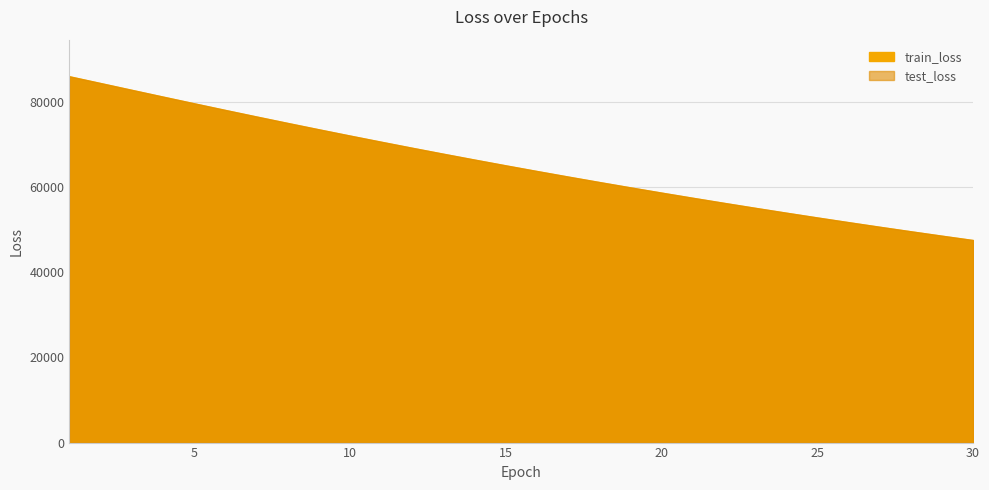

What is the value of the test_loss point at the 4th from the left?

81158.2